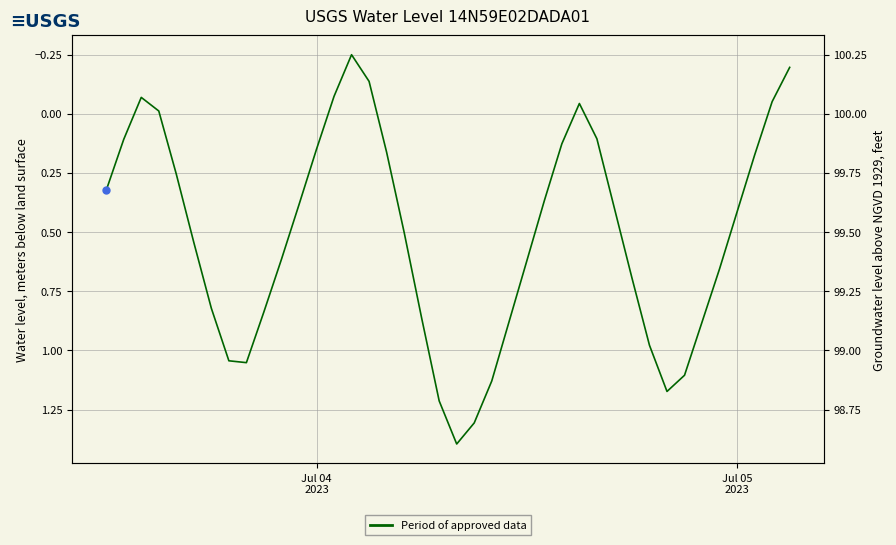

How many values are below zero?

8